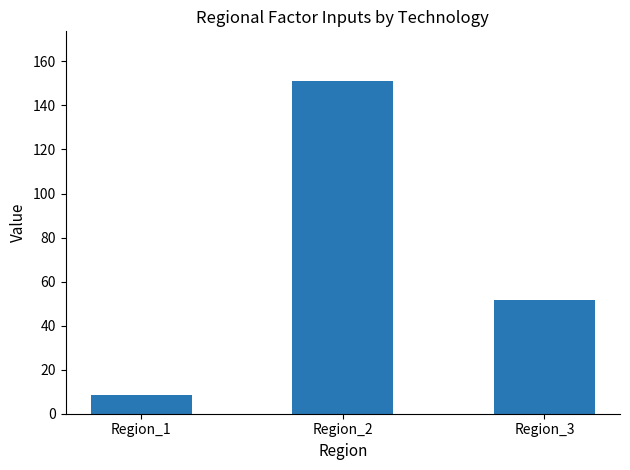

List the labels in order of value, smallest first.

Region_1, Region_3, Region_2